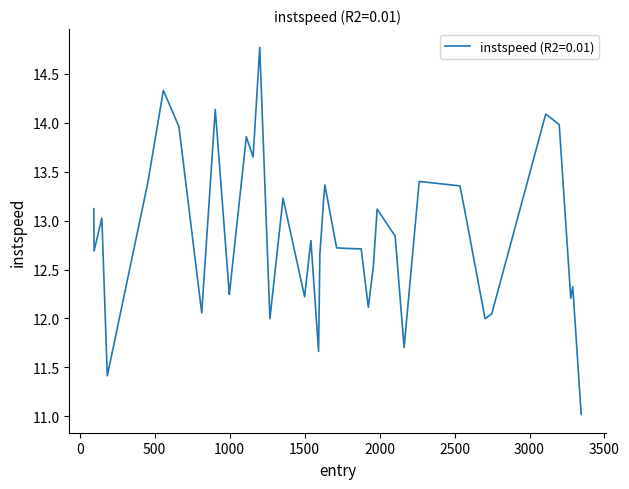

What is the greatest value displayed?

14.8